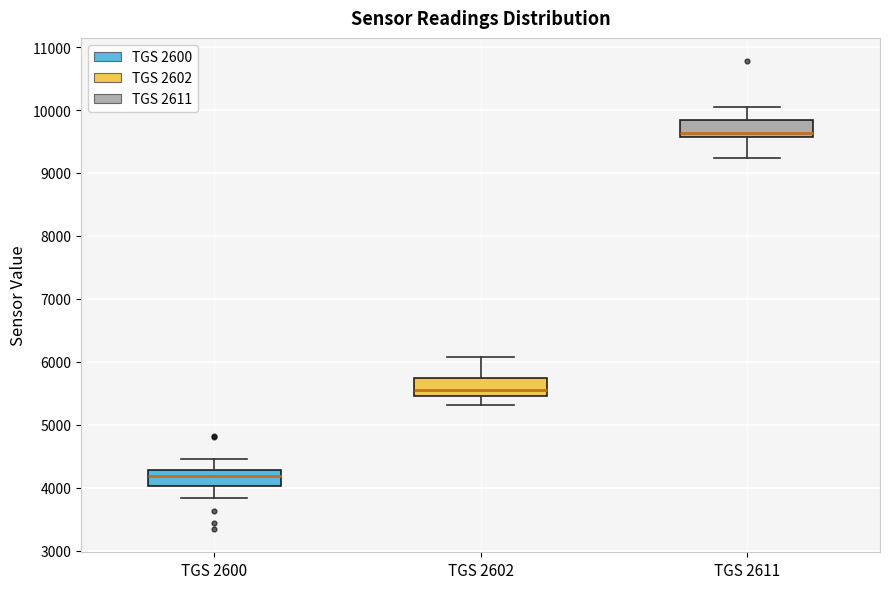

Reading left to right, transcribe this box plot: for each box, give where its median line is, the range the box spans, and where its two whiskers end, as read against the y-axis. The values are not printed on the chart, so give them approximately, as read against the axis.

TGS 2600: median 4200, box 4000 to 4300, whiskers 3800 to 4500
TGS 2602: median 5600, box 5500 to 5800, whiskers 5300 to 6100
TGS 2611: median 9600 (just above the box's lower edge), box 9600 to 9800, whiskers 9200 to 10000